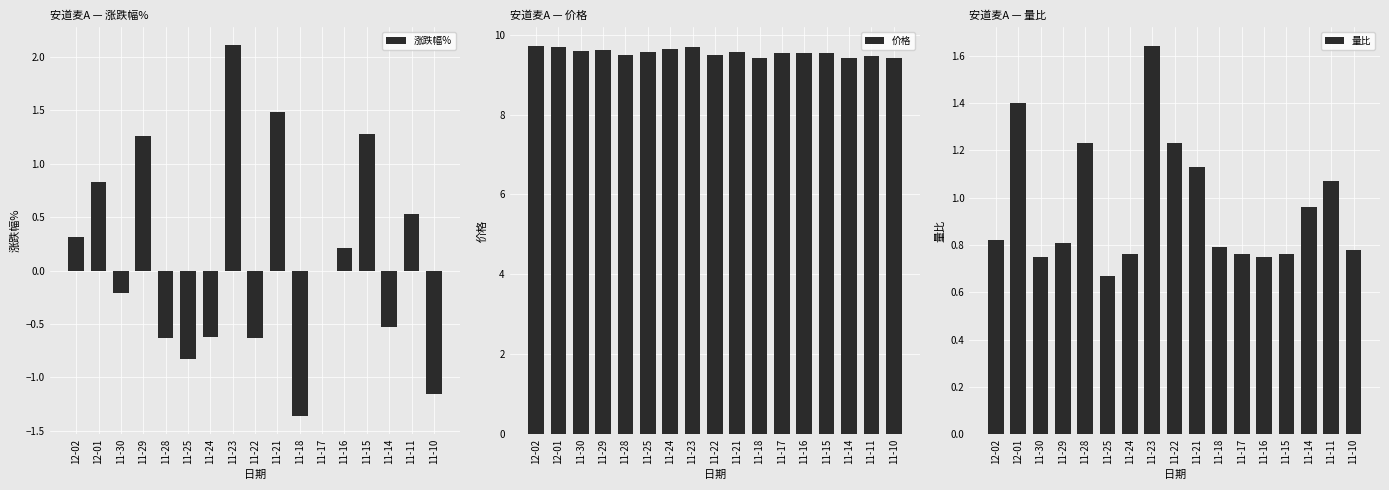

How many bars are there in each group?

3